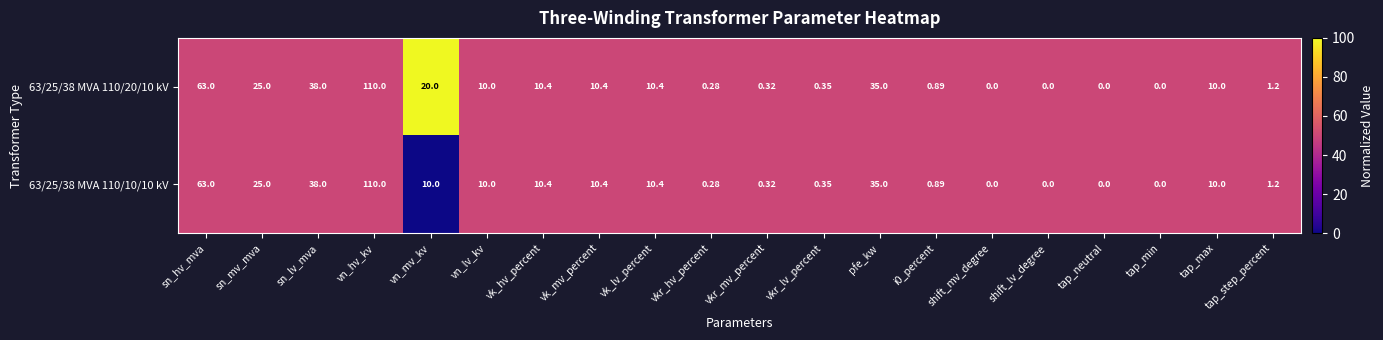

At which label does 63/25/38 MVA 110/20/10 kV reach its peak?

vn_hv_kv